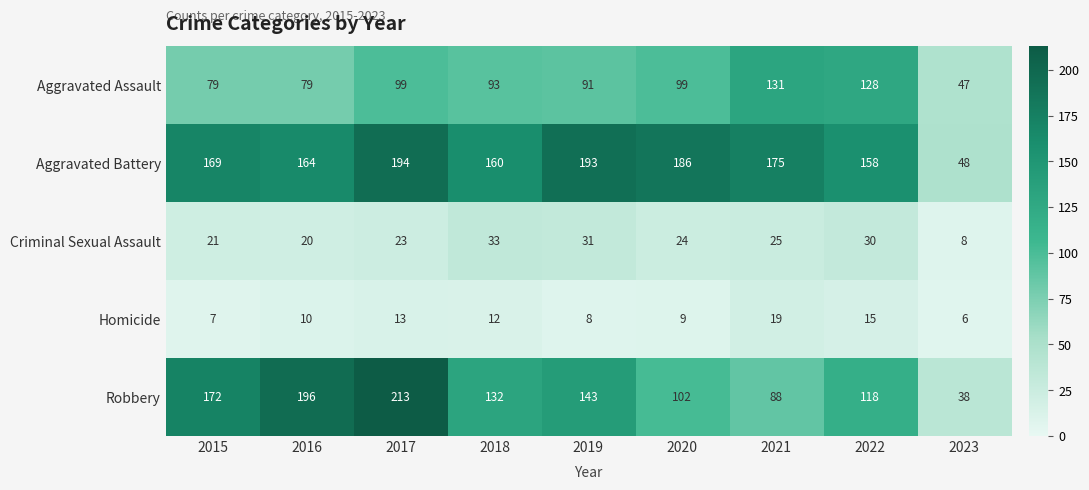

Is it true that Criminal Sexual Assault equals 13 at 2021?

False